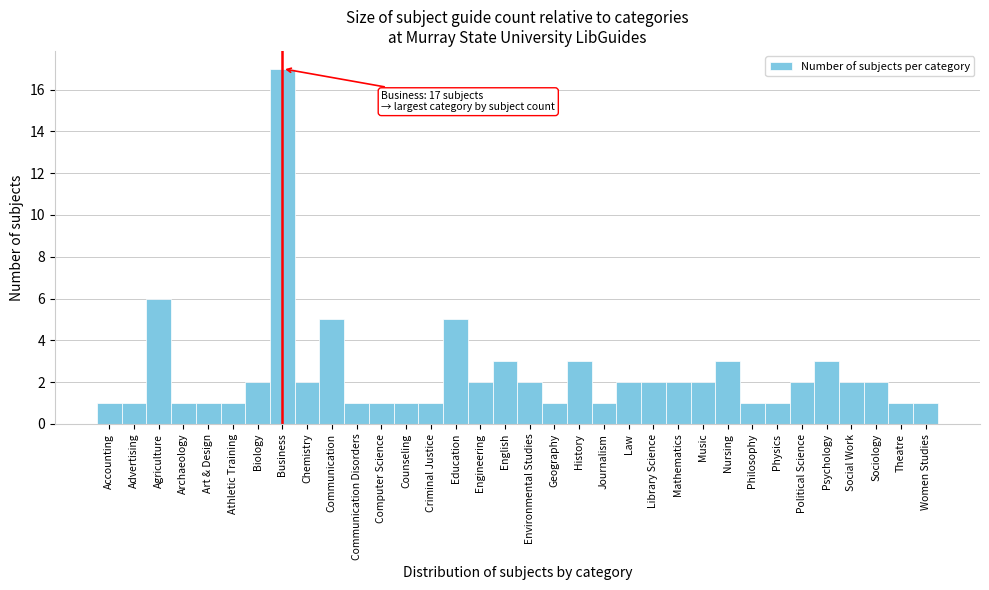

Where is the data nearest to the value 9?

Agriculture